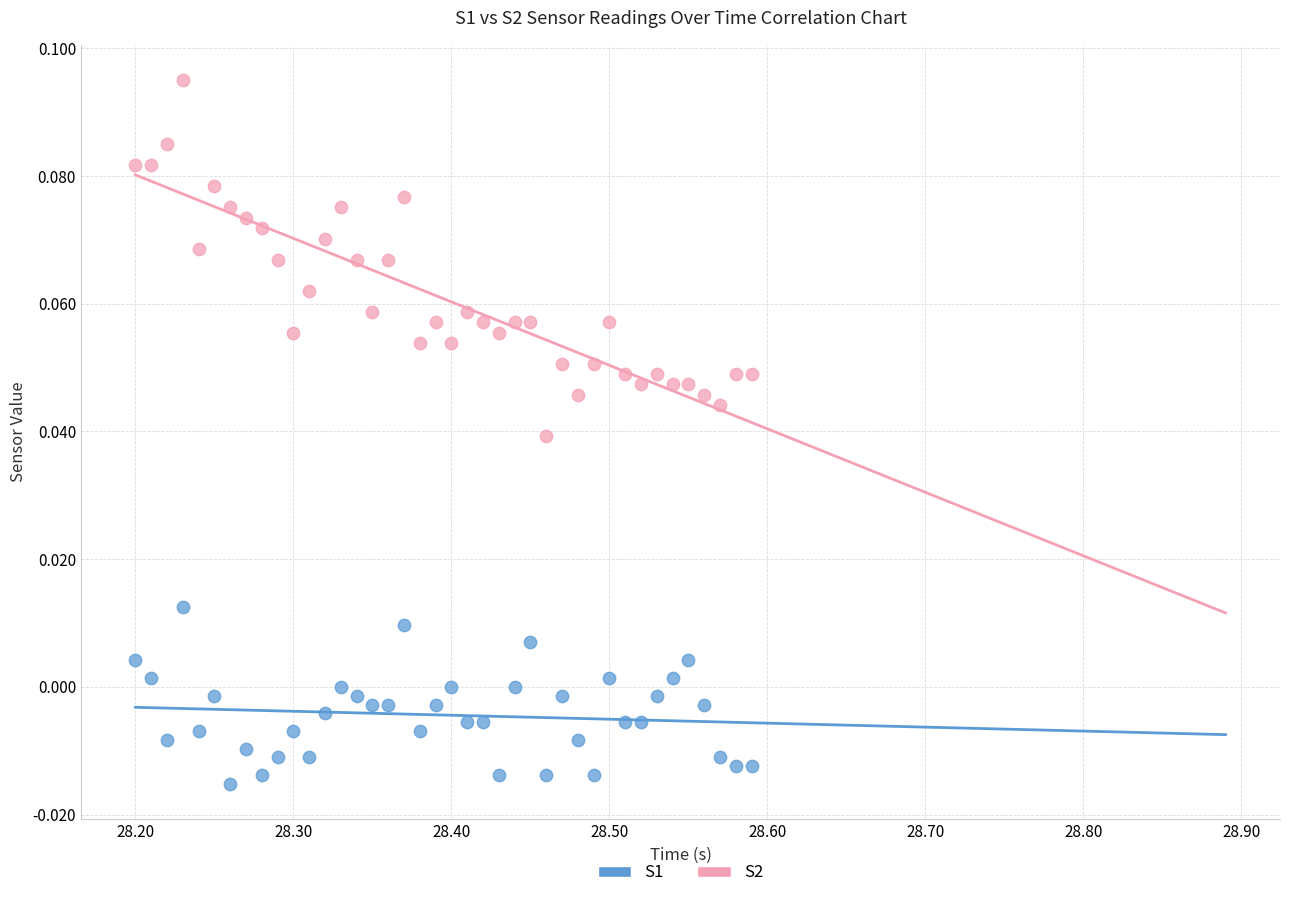

Which series contains the highest Y value?

S2